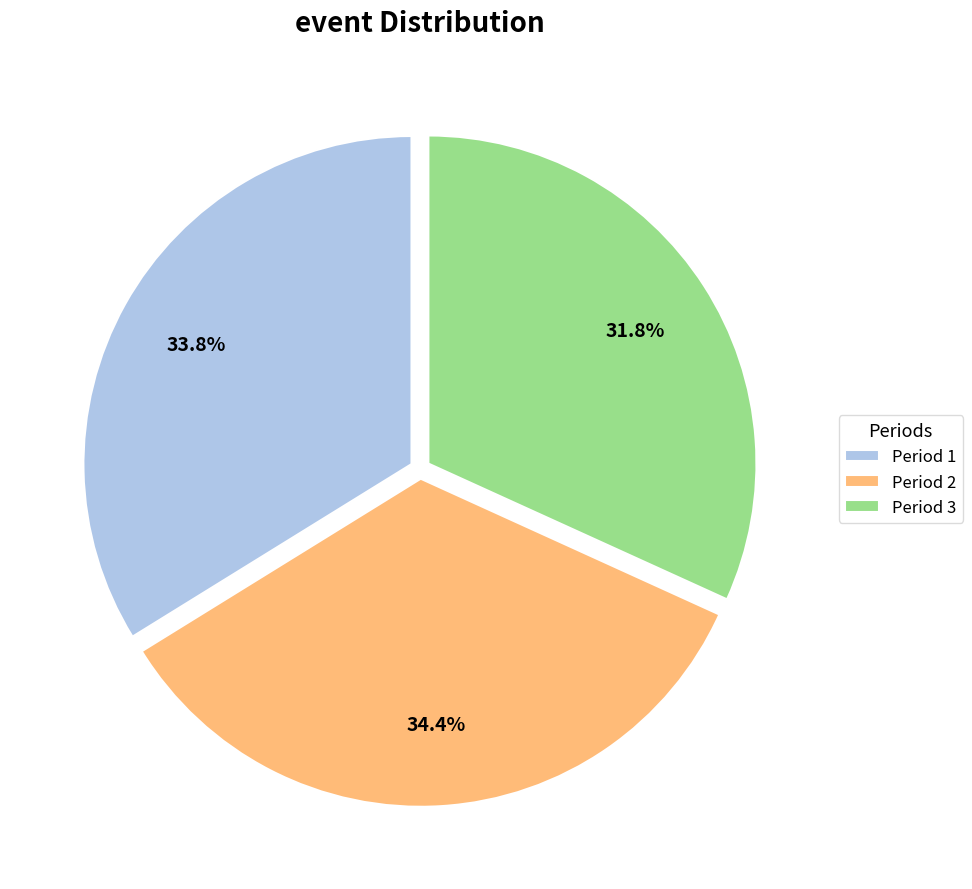

Approximately how many times larger is the value at Period 1 compared to Period 2?

1.0